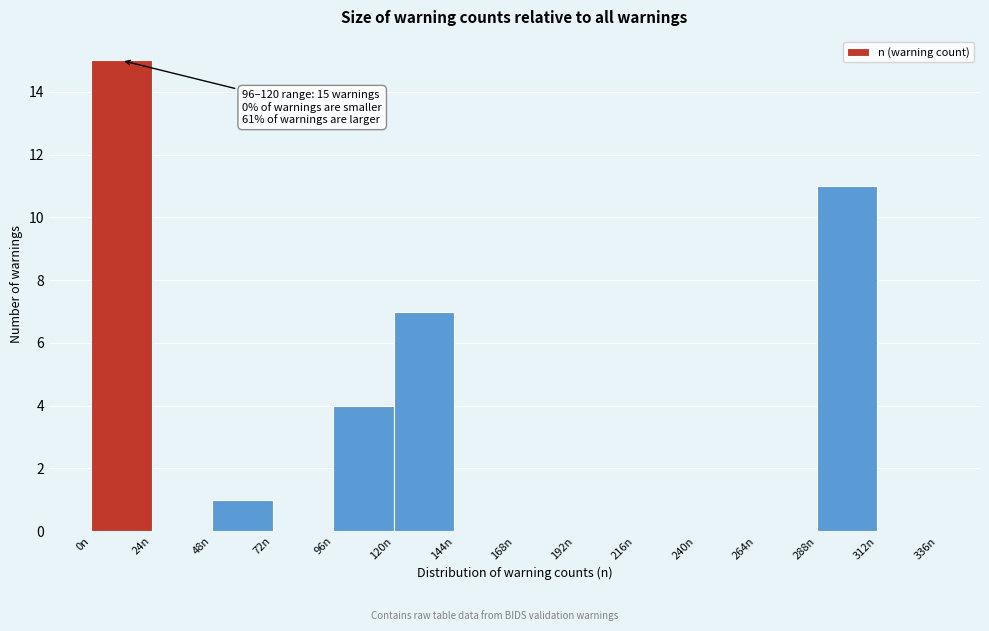

Which range on the x-axis has the tallest bar?

0 to 24